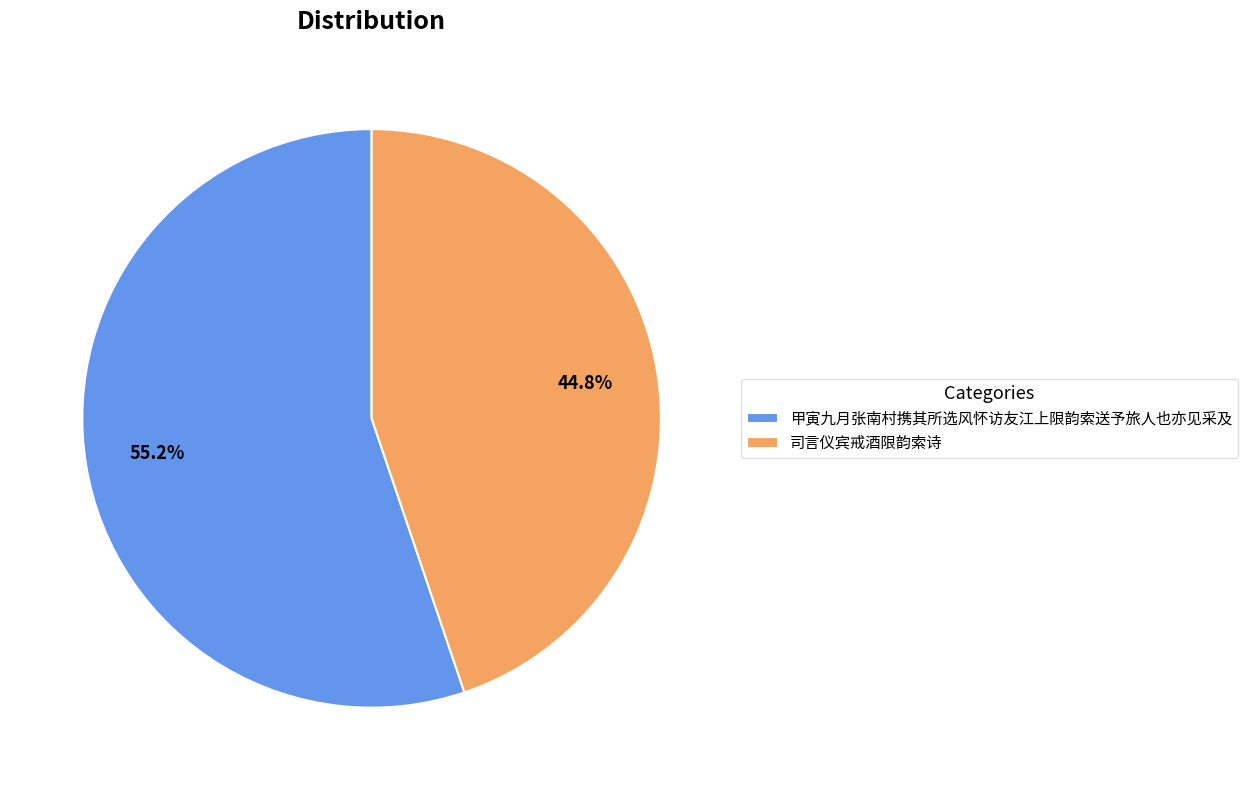

How many segments does this pie chart have?

2